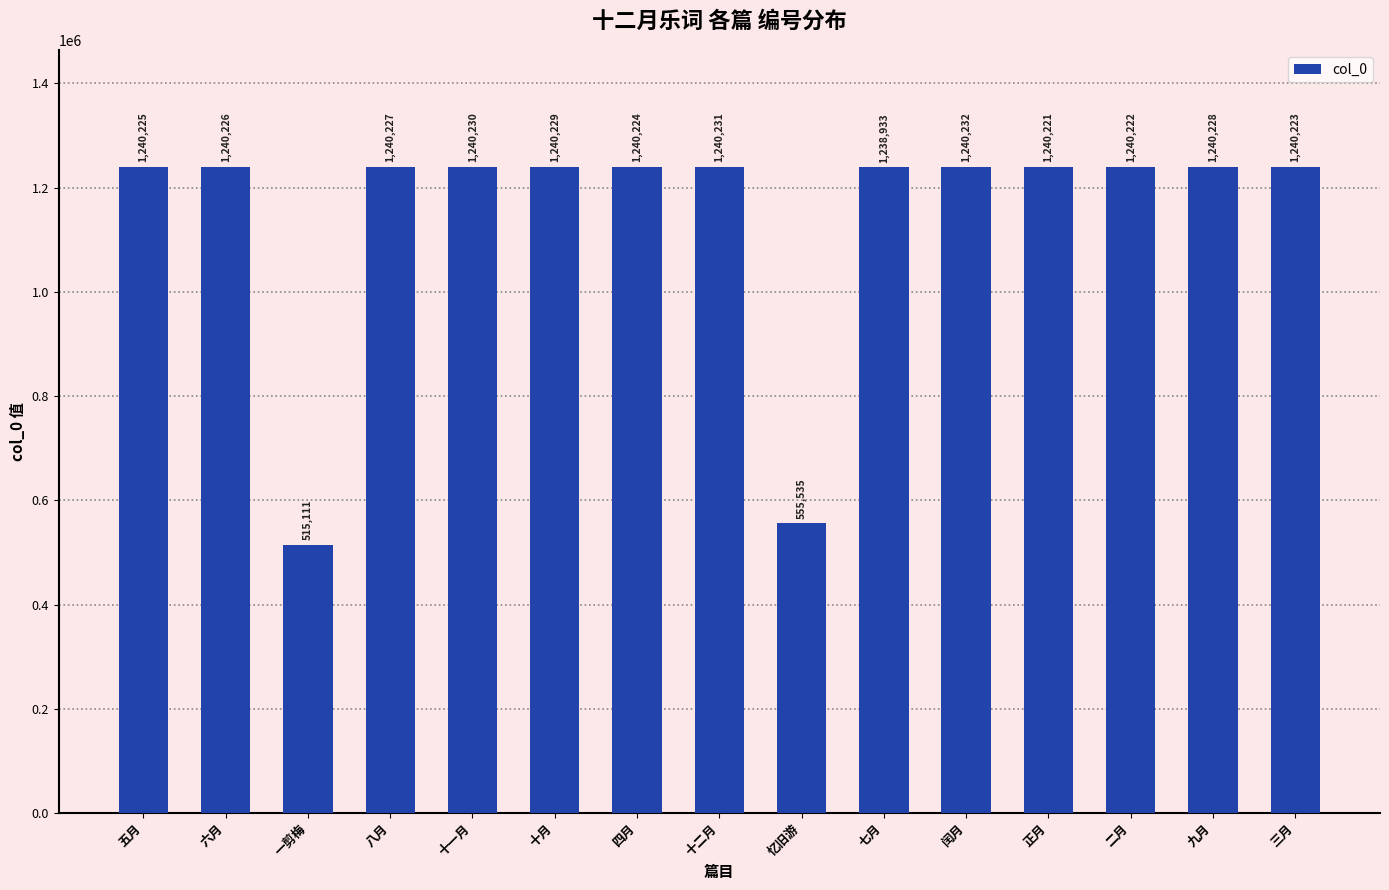

Which label corresponds to the largest value in the chart?

闰月